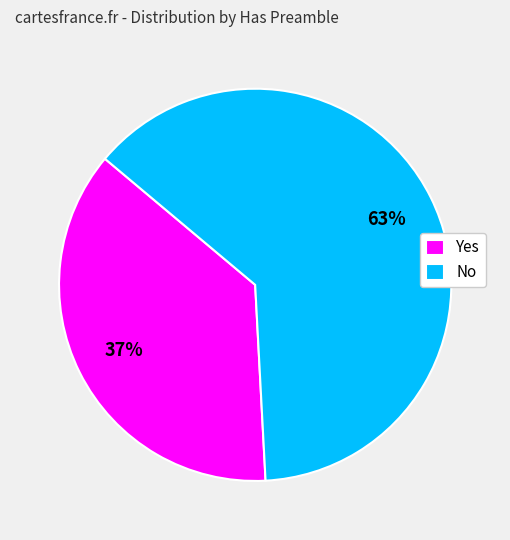

To the nearest percent, what percentage of the pie is No?

63%